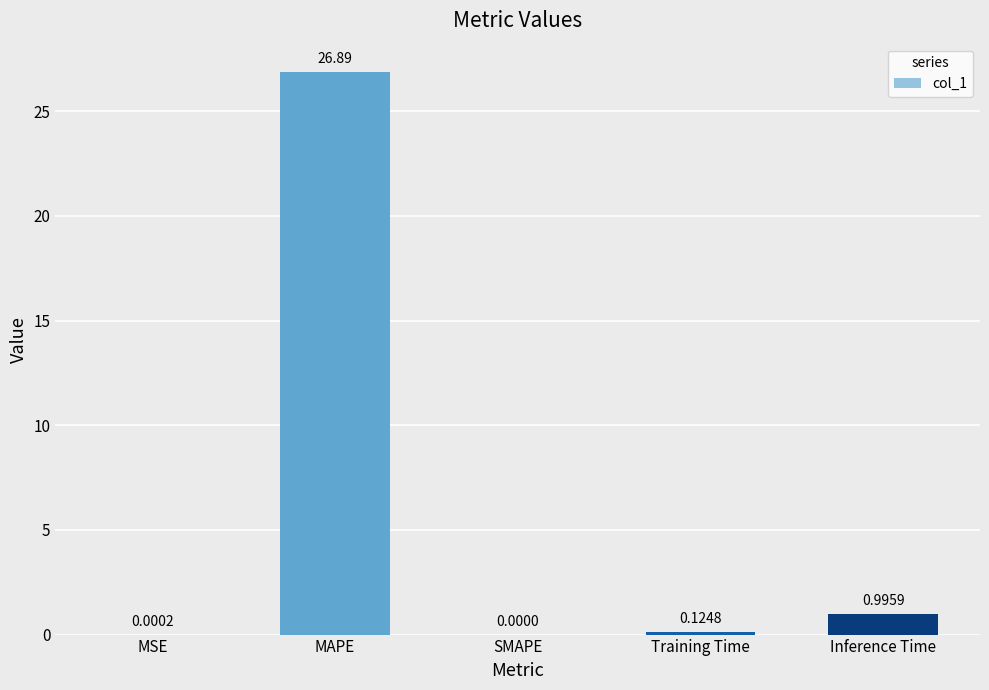

What is the sum of all values?

28.0